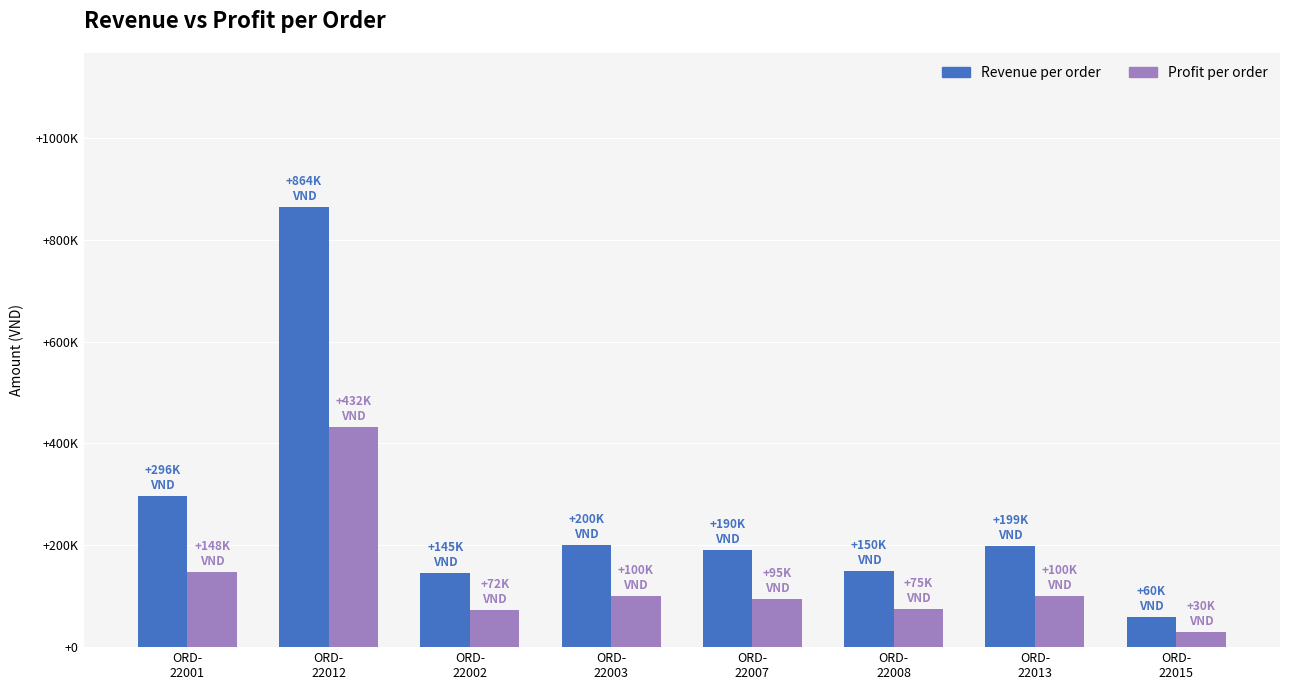

Does the chart contain stacked bars?

No